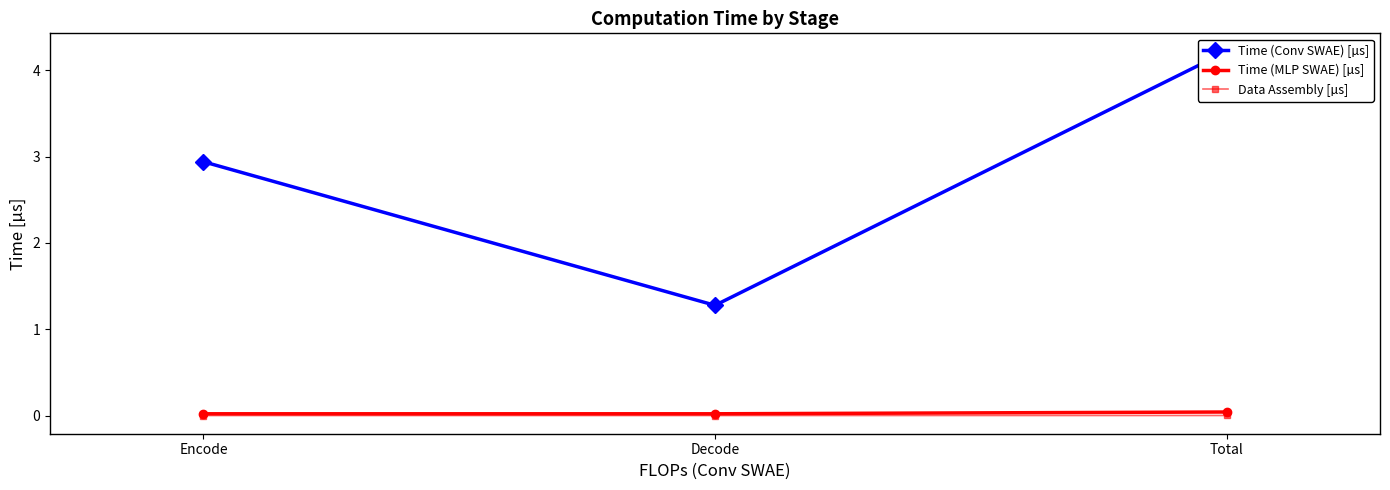

Read the Time (Conv SWAE) [µs] value at Decode.

1.3